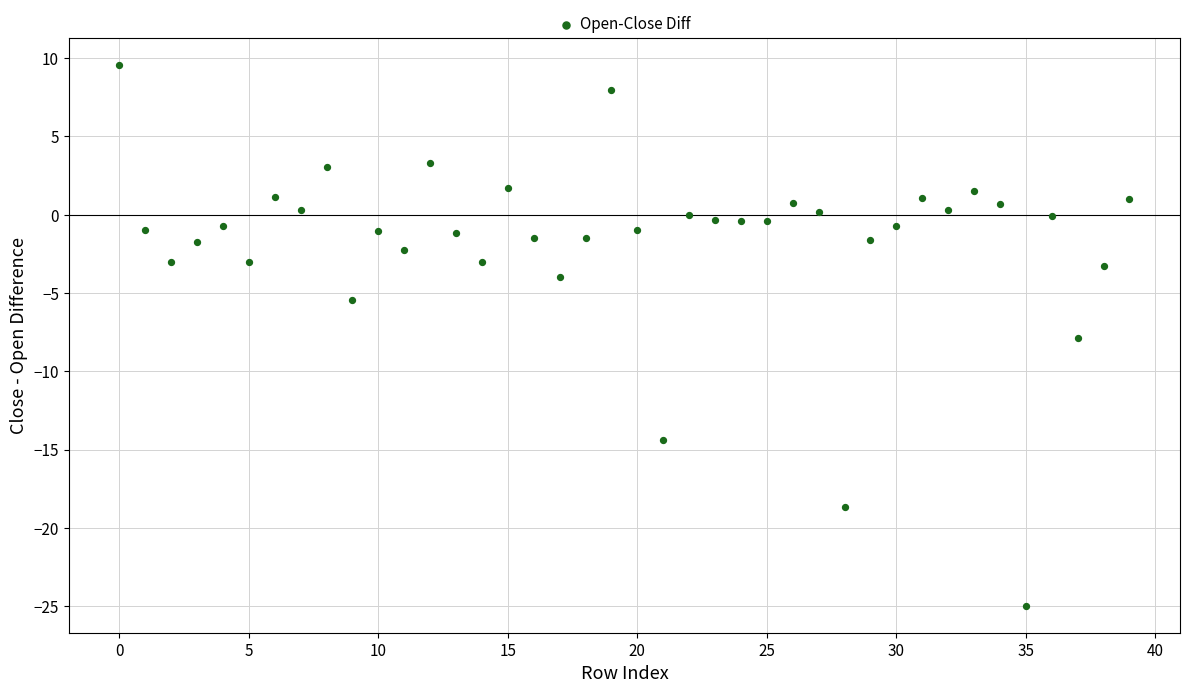

What Y value in the scatter plot is closest to -7?

-7.8